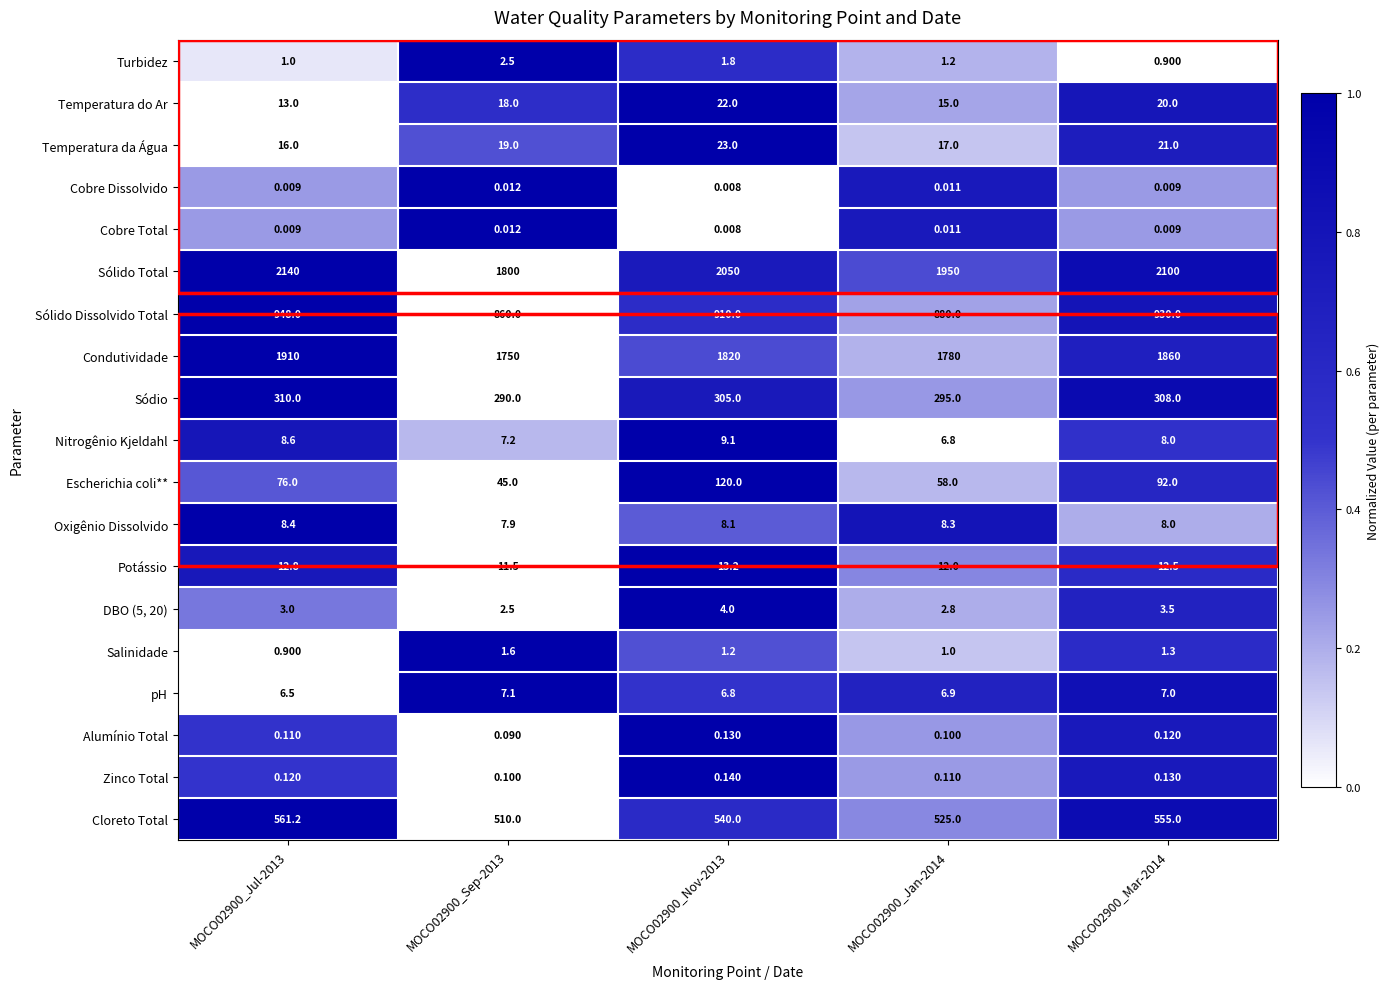

Which series changed the most between MOCO02900_Jul-2013 and MOCO02900_Jan-2014?

Sólido Total